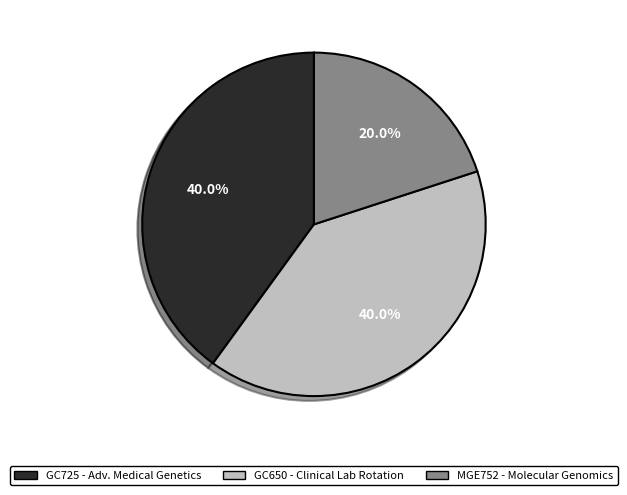

To the nearest percent, what is the average slice percentage?

33%